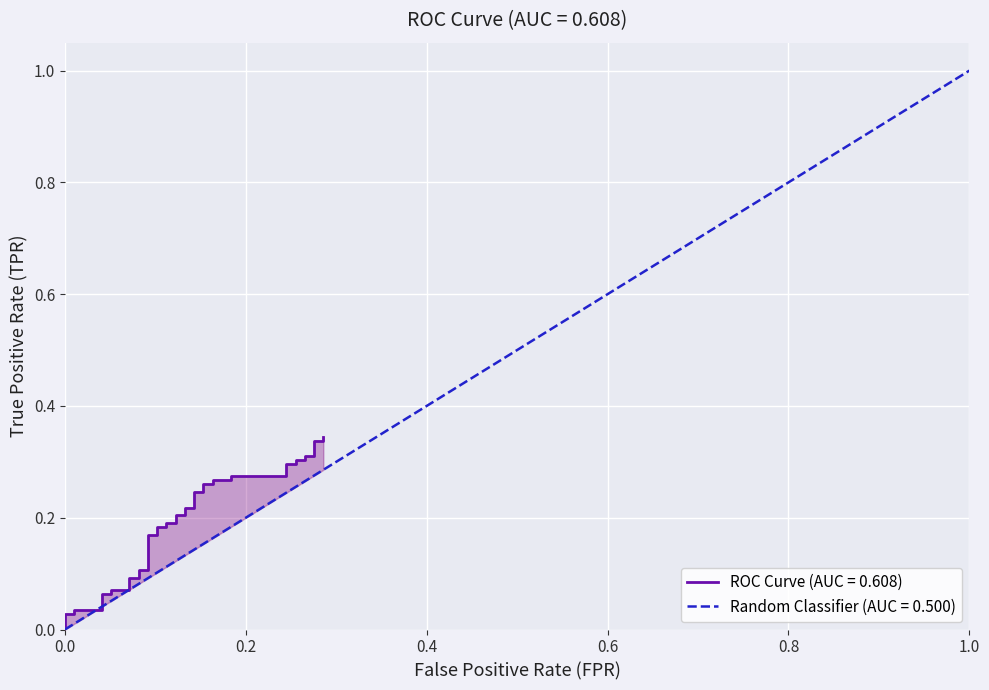

Is it true that the value at 22 is 0.1?

False